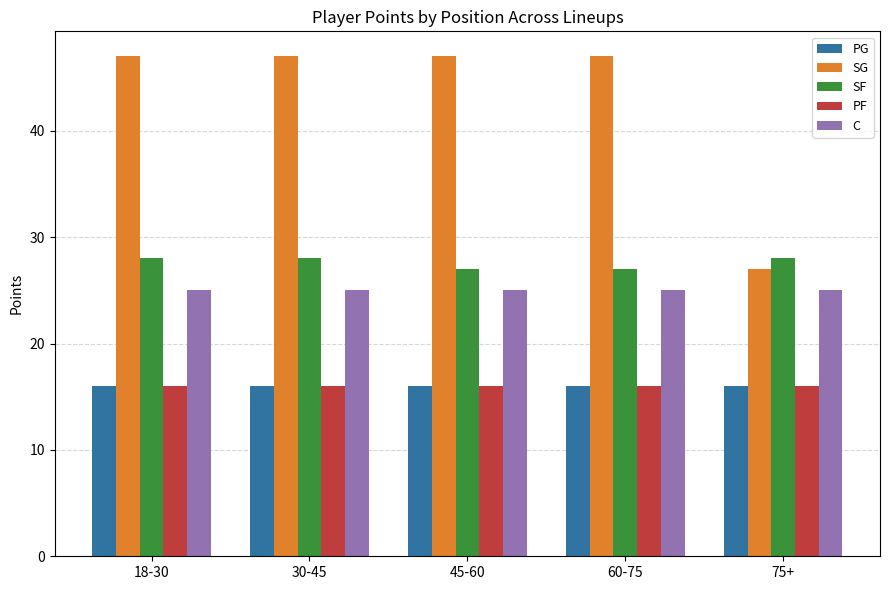

What is the total value across all series at 18-30?

132